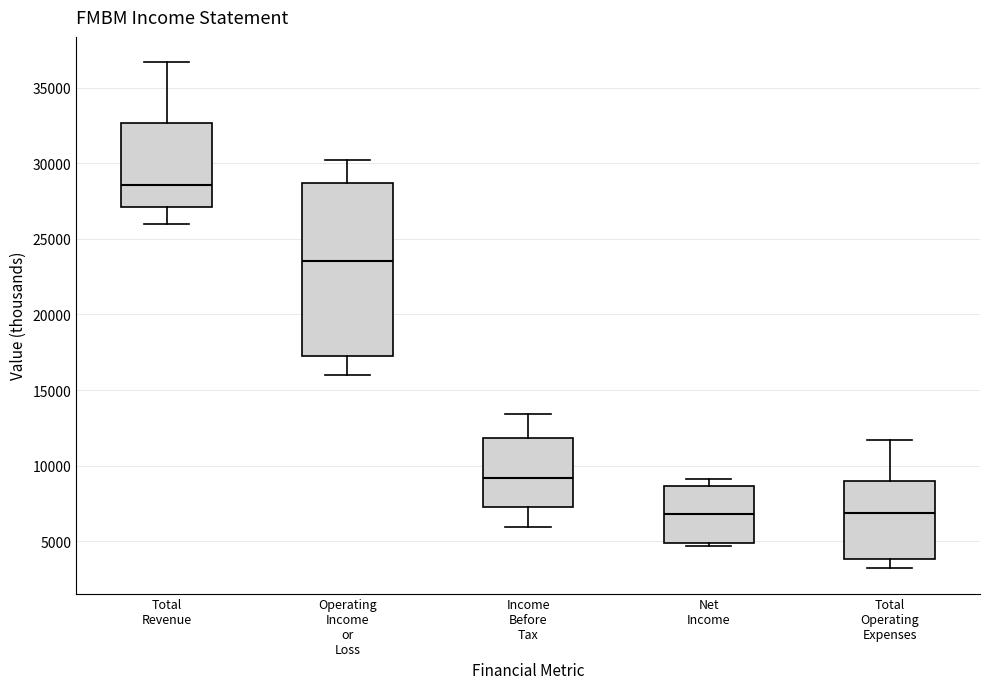

Reading left to right, transcribe this box plot: for each box, give where its median line is, the range the box spans, and where its two whiskers end, as read against the y-axis. The values are not printed on the chart, so give them approximately, as read against the axis.

Total Revenue: median 28500, box 27000 to 32500, whiskers 26000 to 36500
Operating Income or Loss: median 23500, box 17000 to 28500, whiskers 16000 to 30000
Income Before Tax: median 9000, box 7500 to 12000, whiskers 6000 to 13500
Net Income: median 7000, box 5000 to 8500, whiskers 4500 to 9000
Total Operating Expenses: median 7000, box 4000 to 9000, whiskers 3000 to 11500